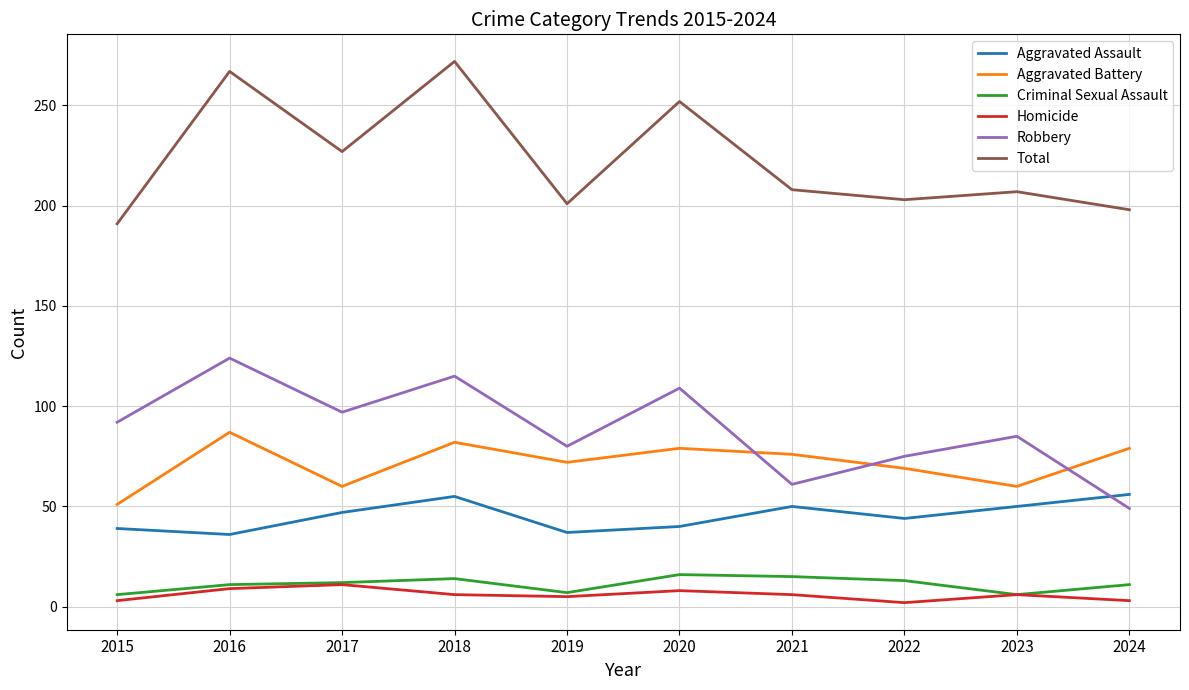

Where is Total nearest to the value 231?

2017